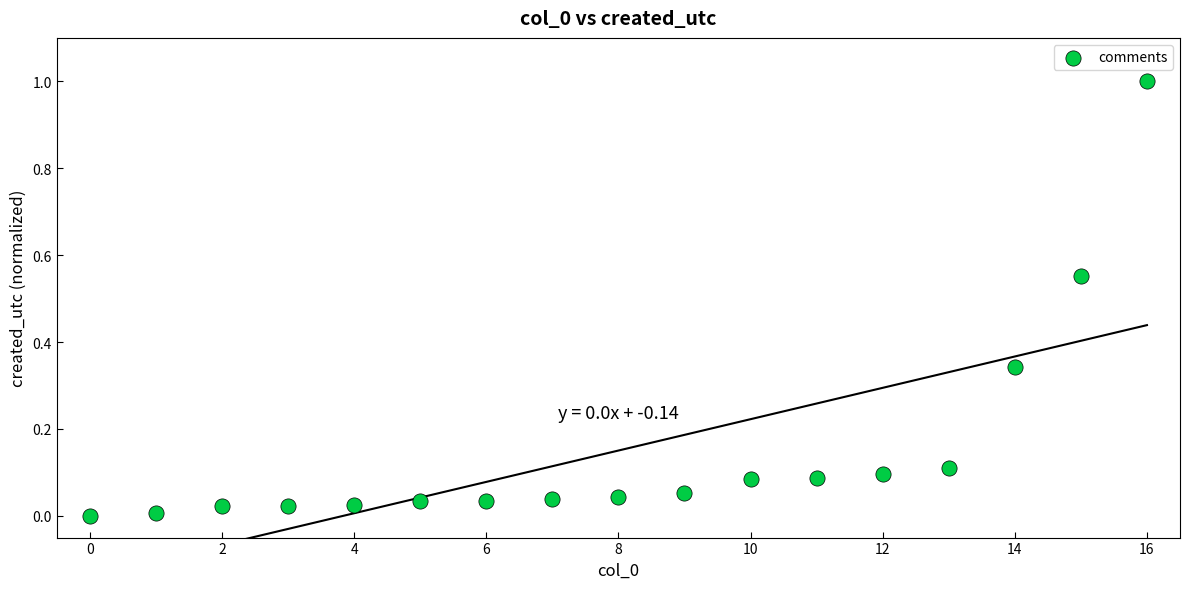

What is the range of Y values (max minus min)?

1.0